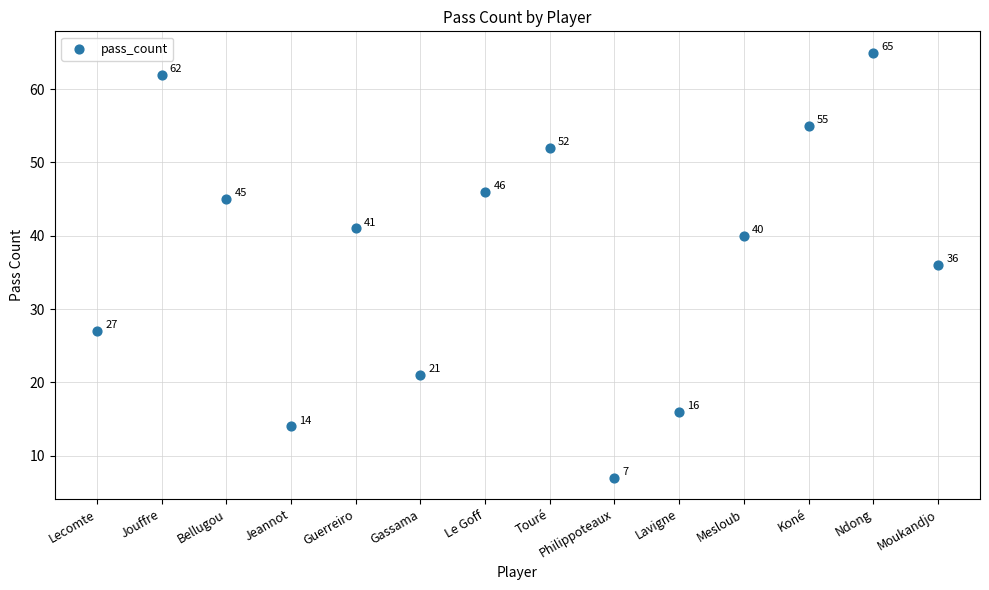

What Y value in the scatter plot is closest to 36?

36